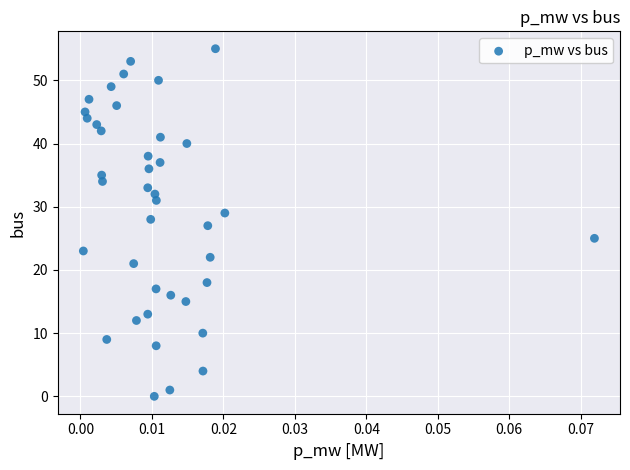

What is the range of Y values (max minus min)?

55